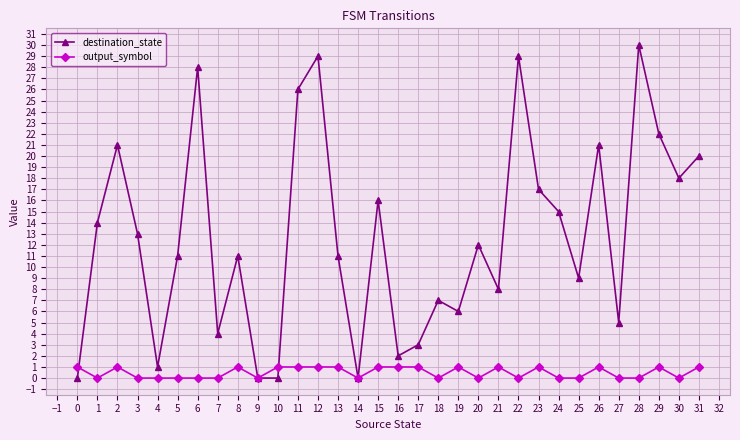

Rank the series by their average value, from lowest to highest.

output_symbol, destination_state